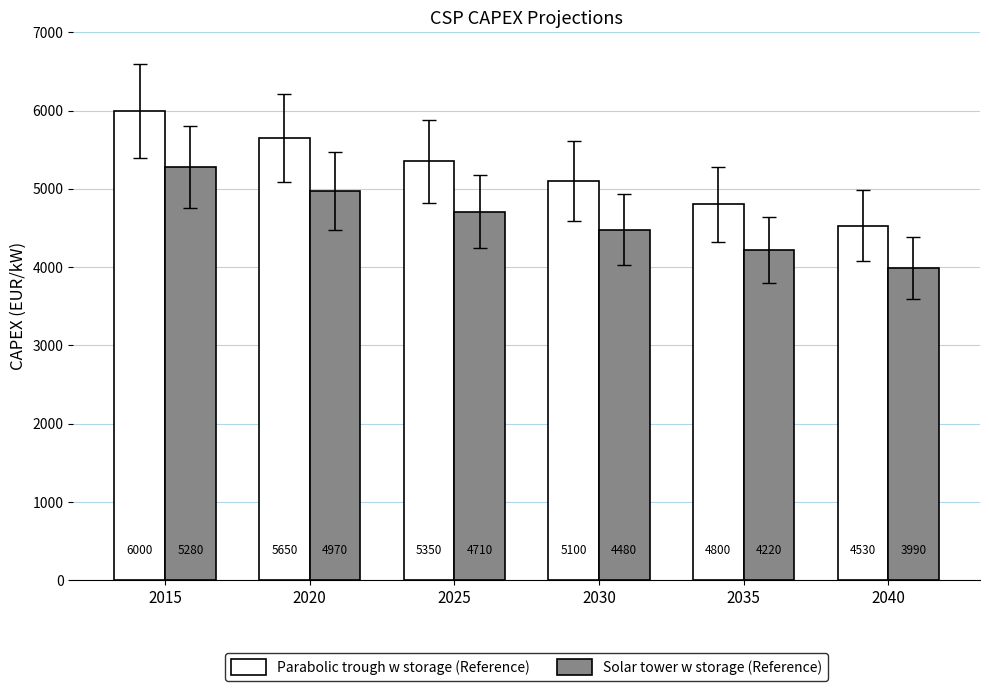

Is it true that Parabolic trough w storage (Reference) equals 8531 at 2025?

False